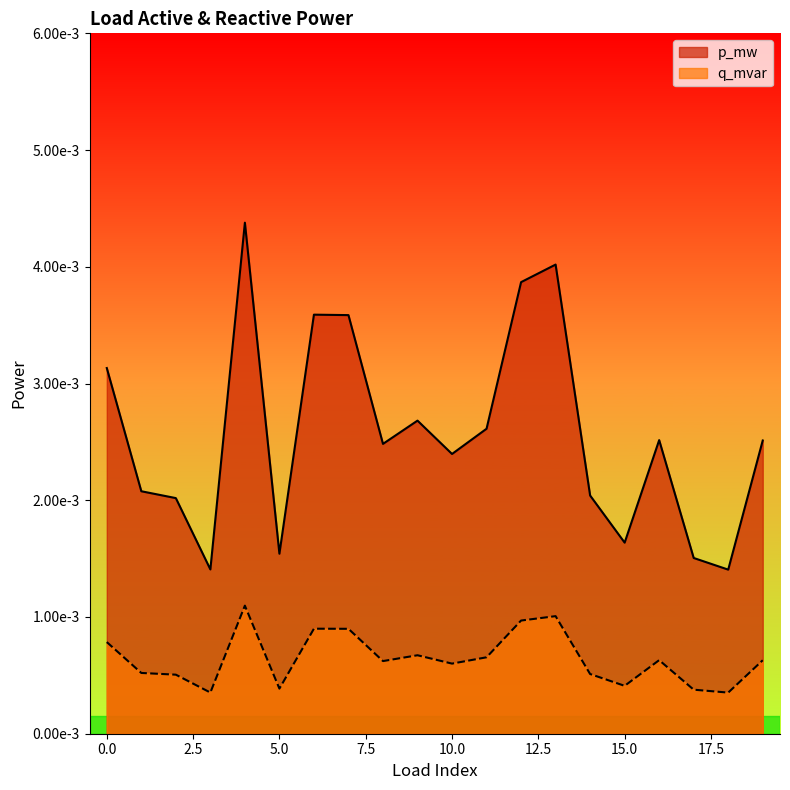

Rank the series by their maximum value, from highest to lowest.

p_mw, q_mvar